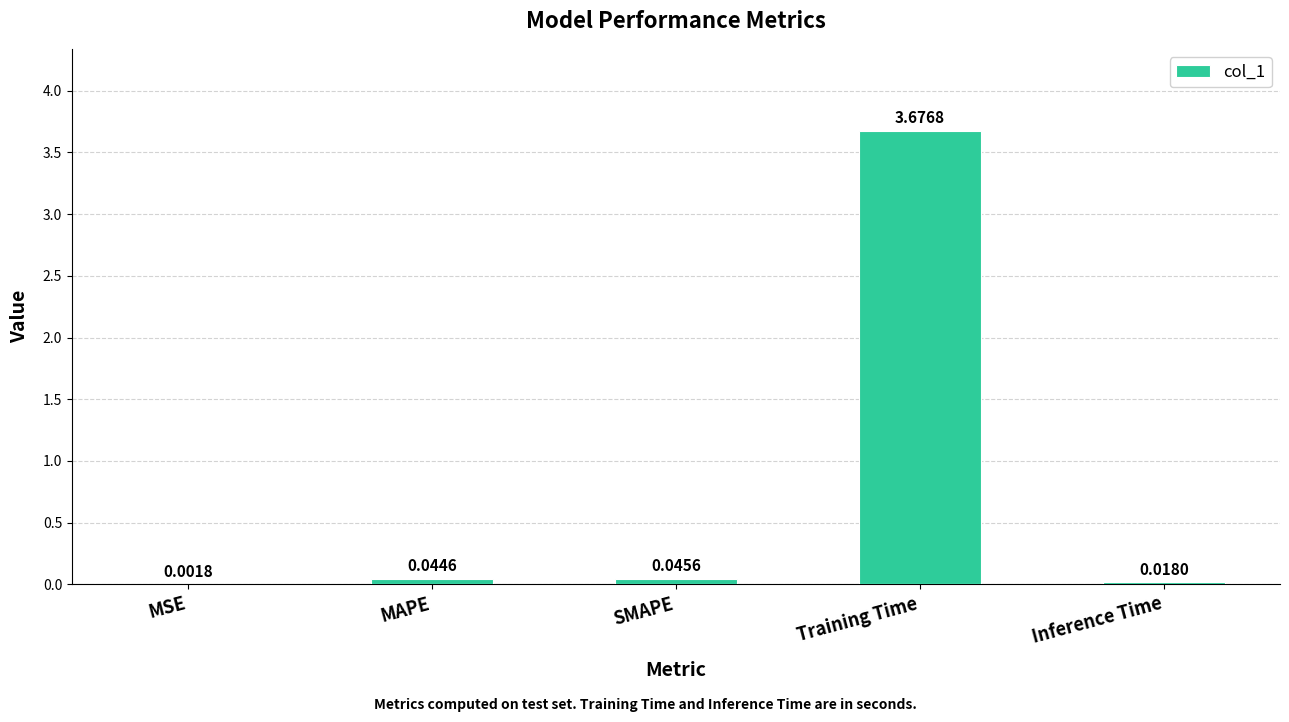

Are the bars horizontal?

No